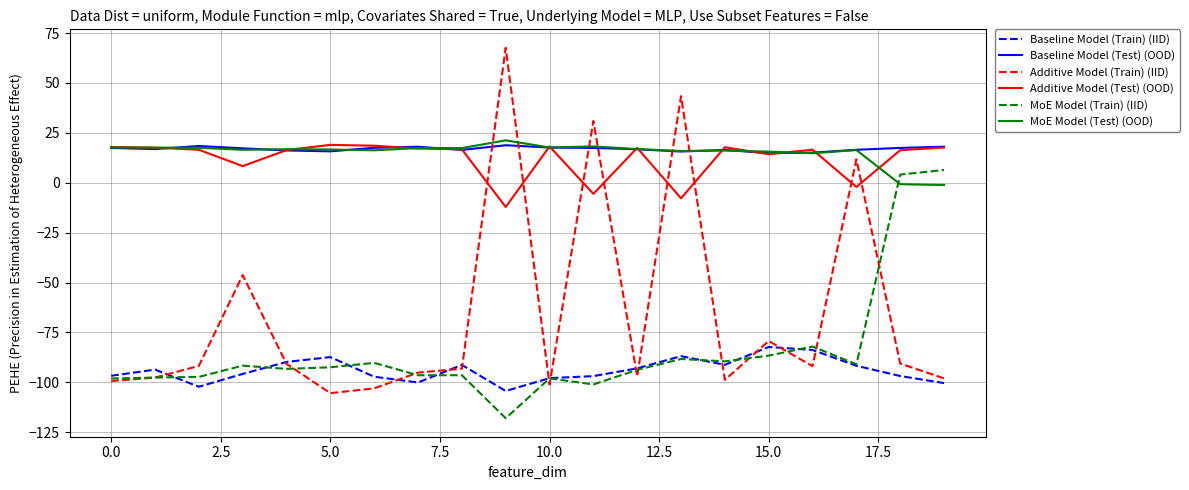

What is the highest value of the MoE Model (Train) (IID) series?

6.4